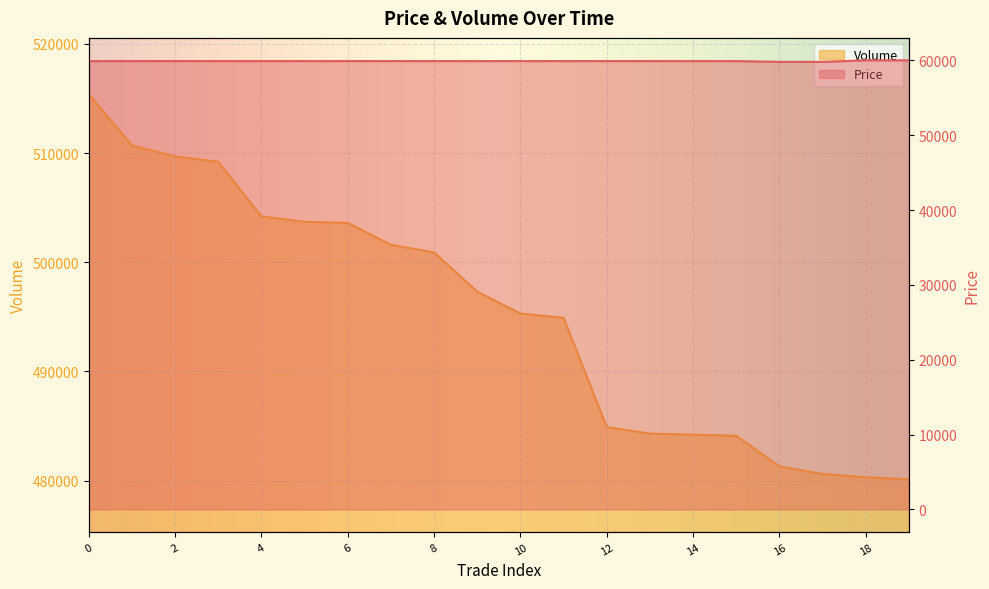

Is the value of Volume at 13 greater than the value of Price at 16?

Yes